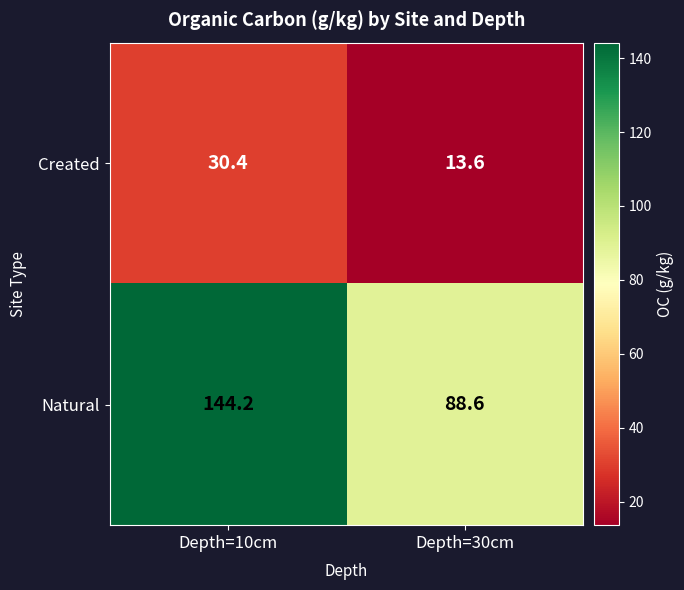

What value does the Natural series have at Depth=30cm?

88.6